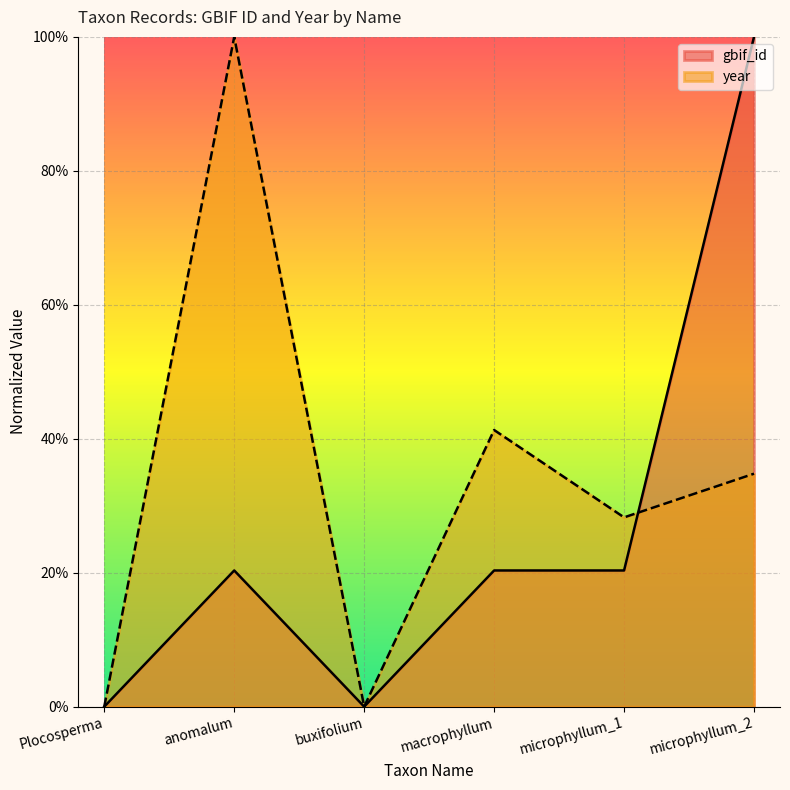

How many distinct data groups are displayed?

2